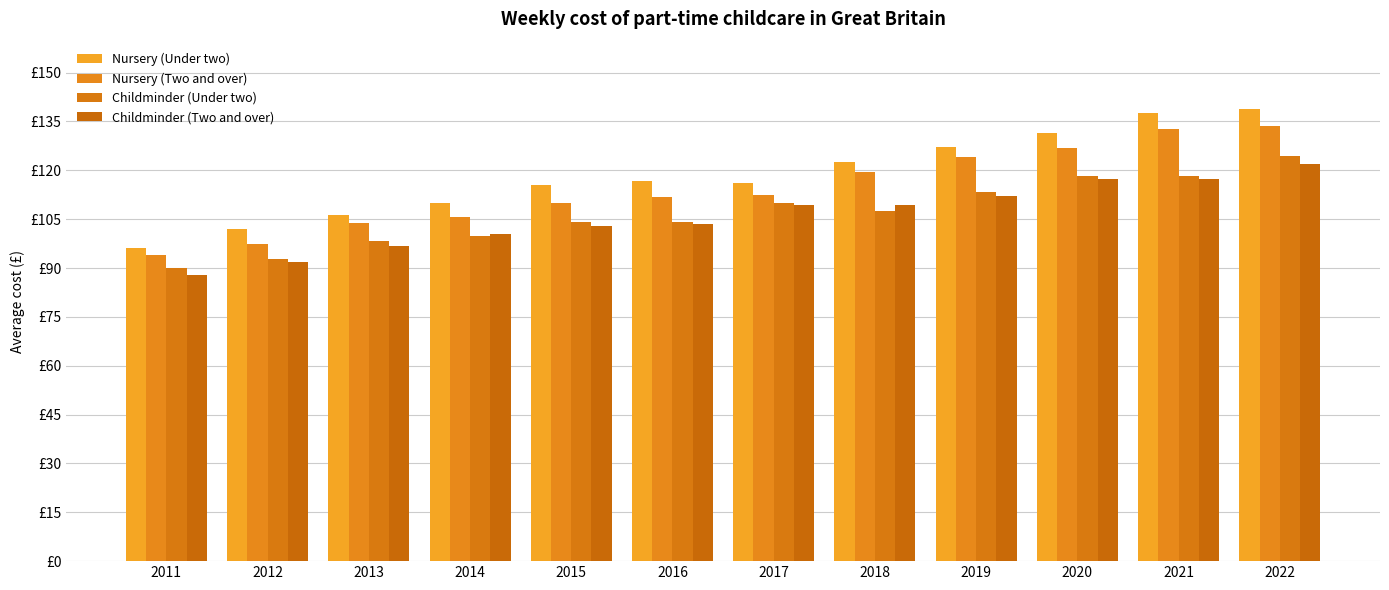

Are the bars grouped side by side (vs. stacked)?

Yes